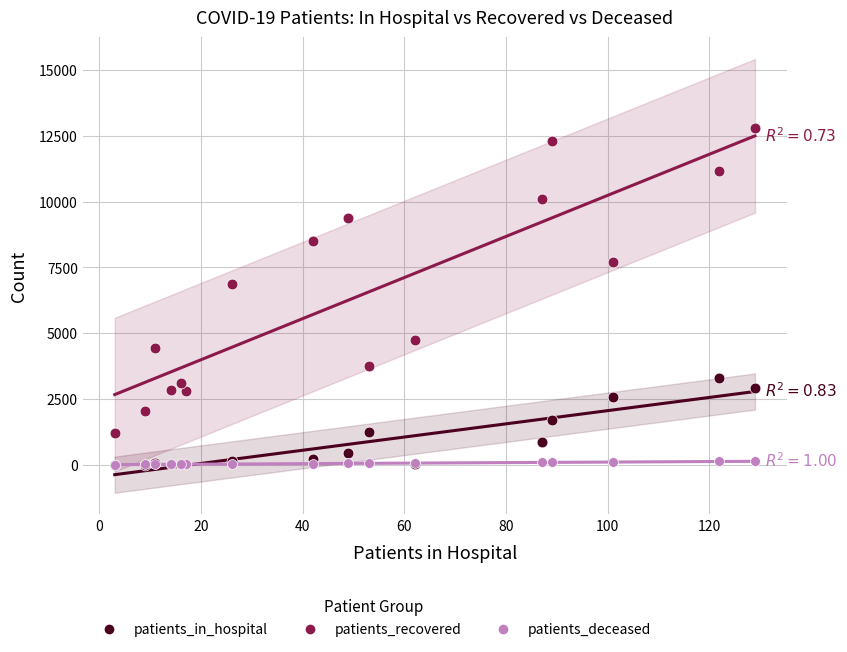

Across all series, what Y value is closest to 6397?

6858